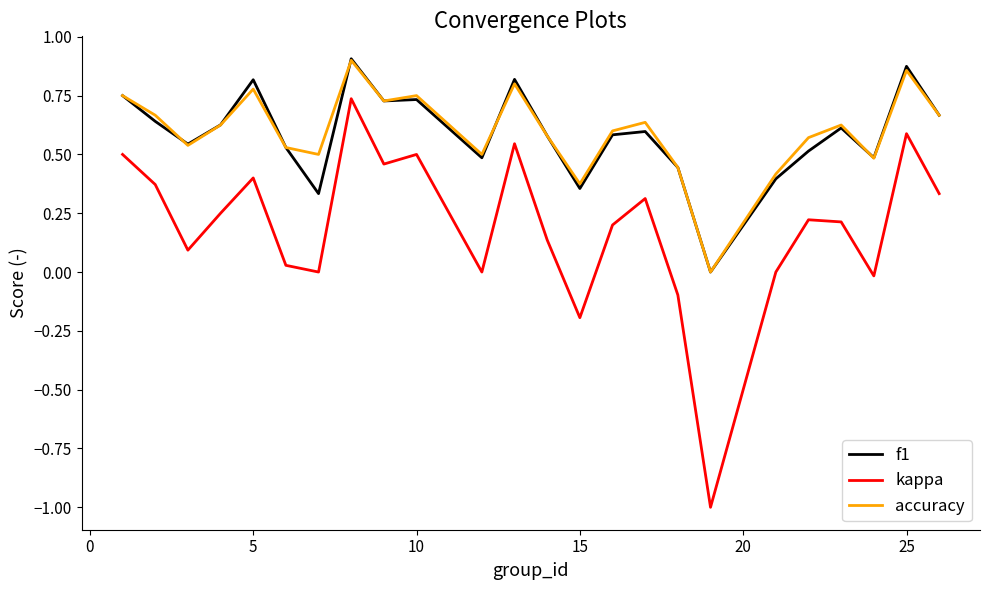

What is the smallest value displayed?

-1.0